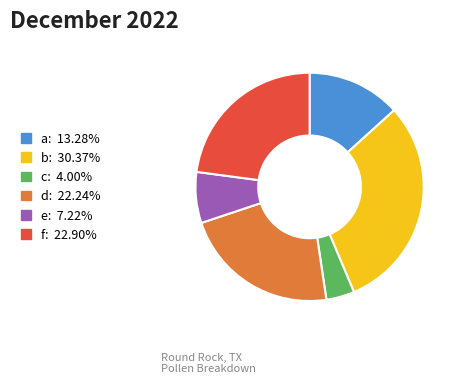

Is it true that d is 22% of the pie?

True